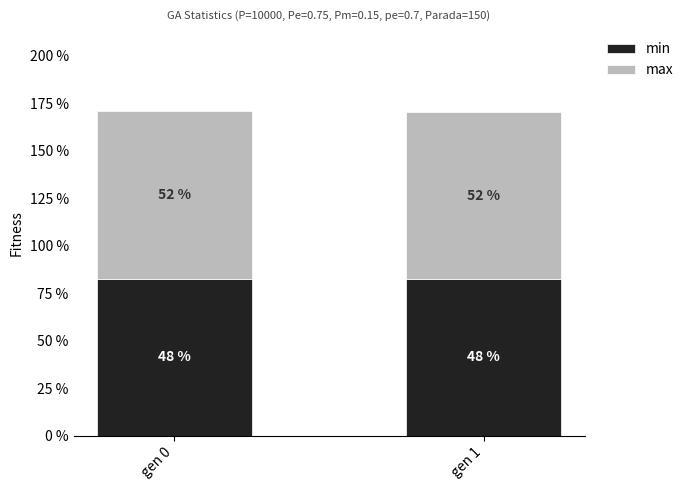

At which label does min reach its minimum?

gen 1